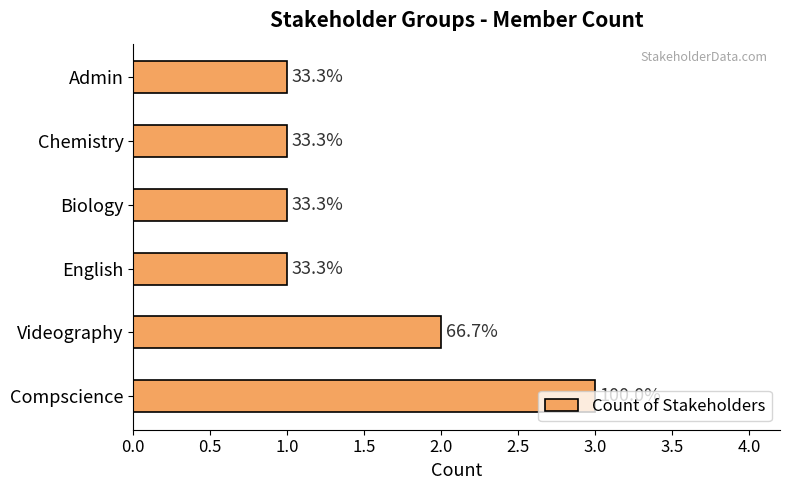

What is the average value?

2